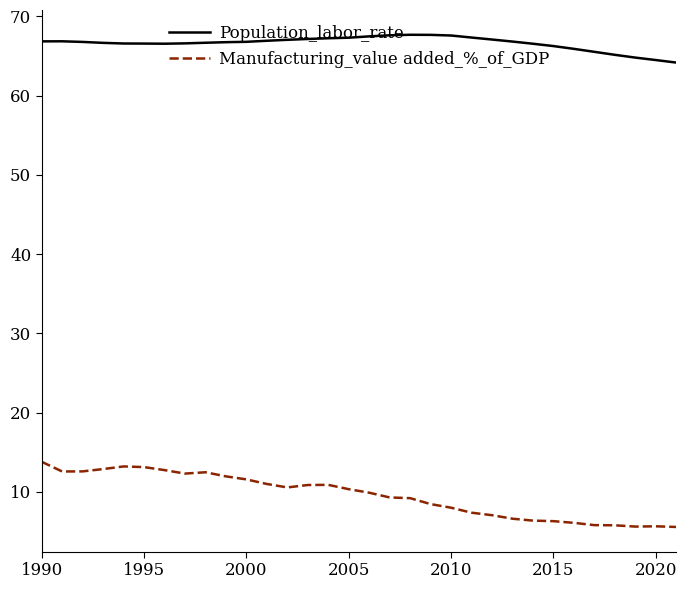

True or false: Manufacturing_value added_%_of_GDP and Population_labor_rate intersect in this chart.

False